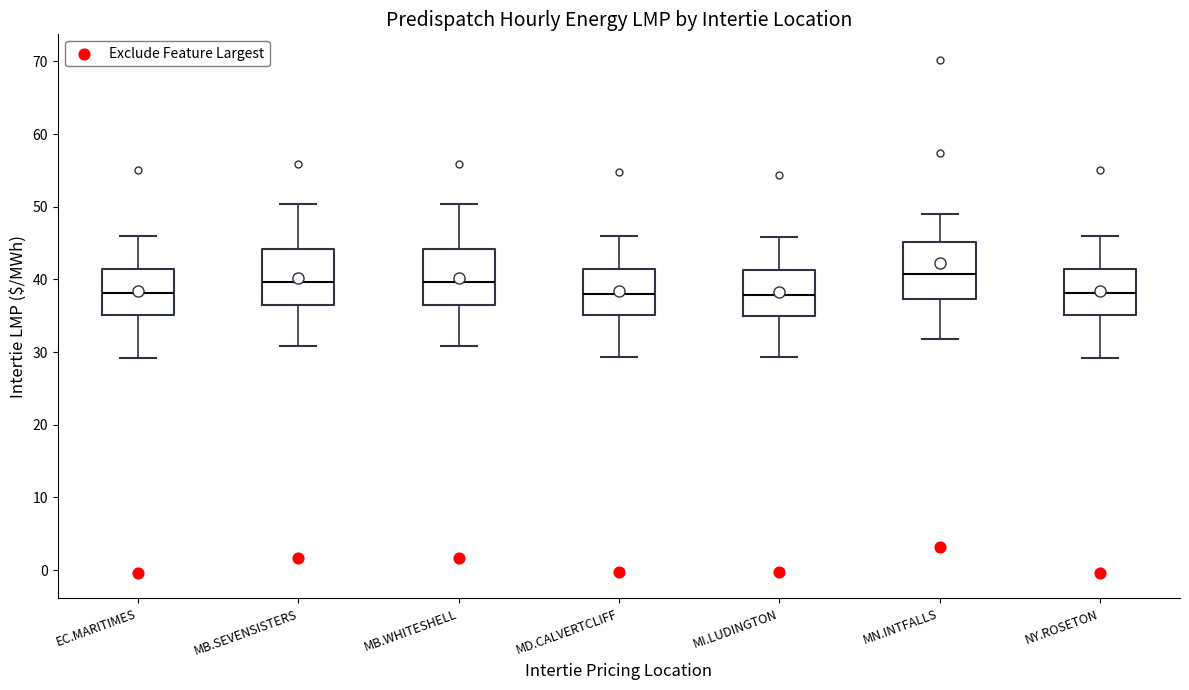

Where does the median line of the box for EC.MARITIMES sit on the y-axis? The values are not printed on the chart, so give them approximately, as read against the axis.

38